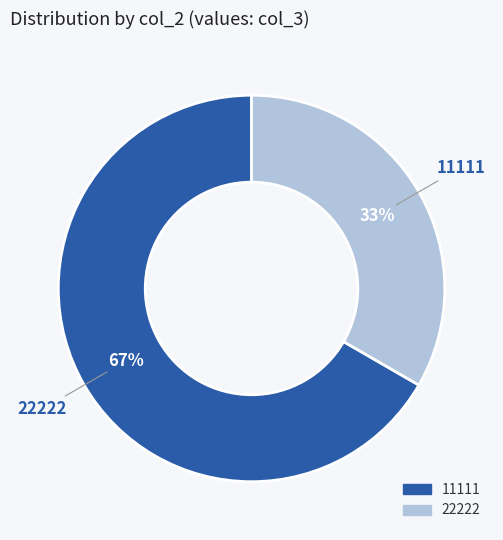

Combined, do 22222 and 11111 account for over 50%?

Yes